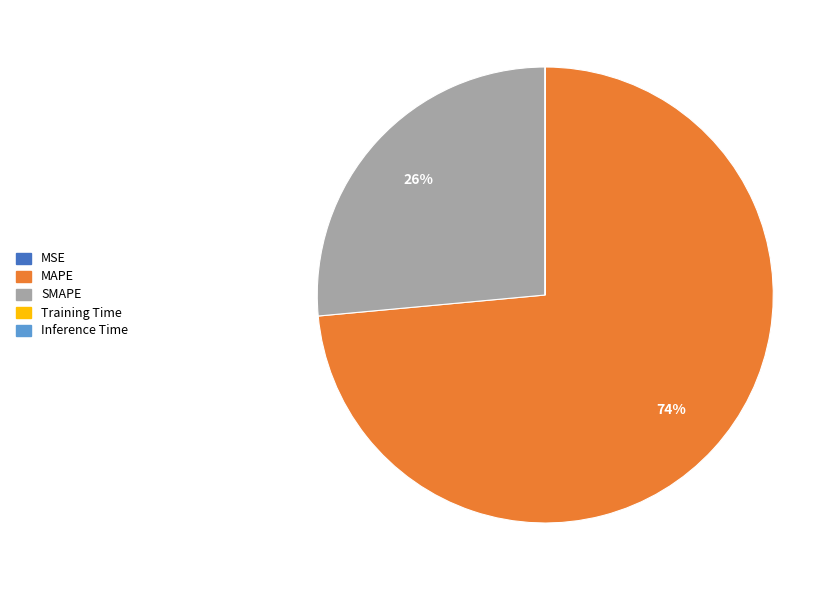

Which slice represents more than half of the pie?

MAPE